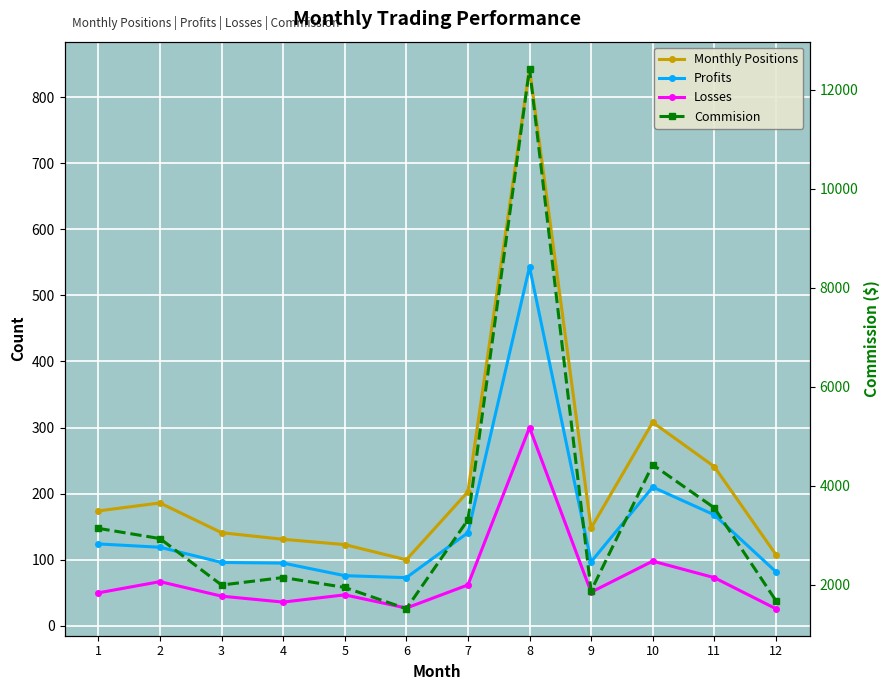

What is the maximum value for Profits?

543.0